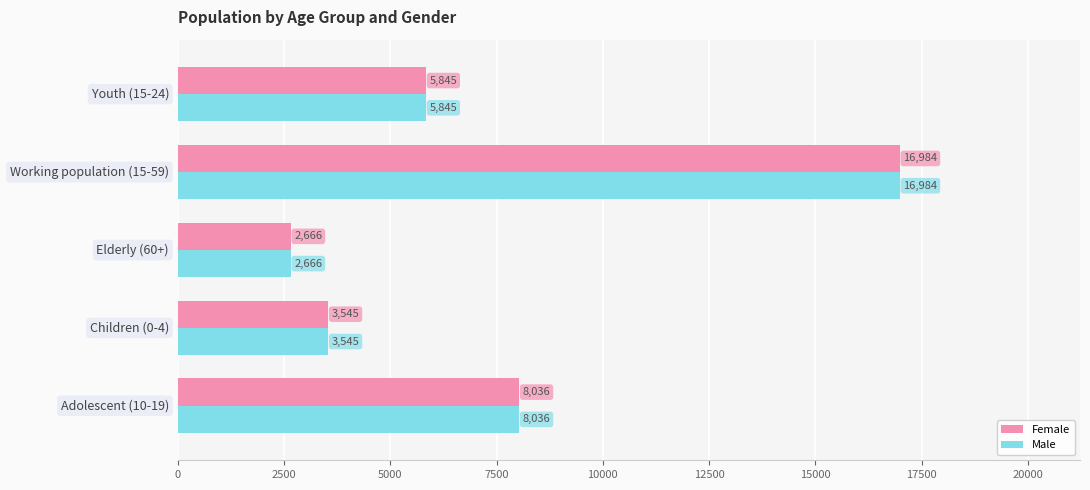

What is the difference between the maximum and minimum values in the Male series?

14318